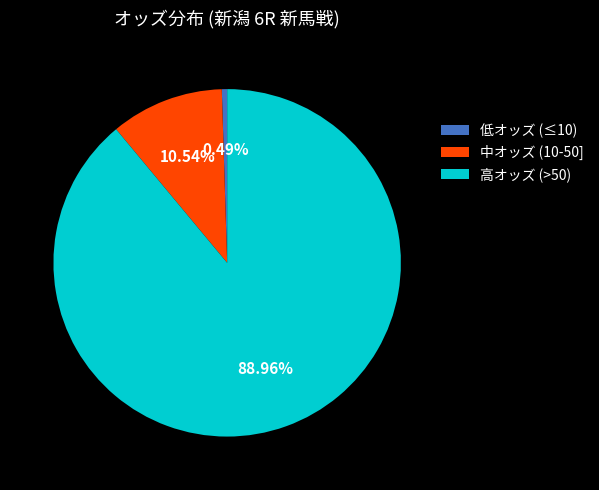

Between 中オッズ (10-50] and 高オッズ (>50), which is larger?

高オッズ (>50)